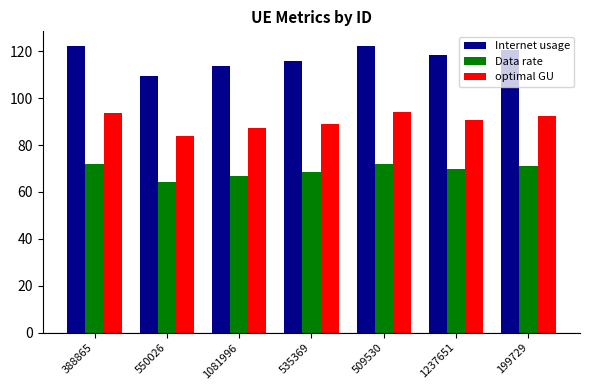

At 388865, list the series in order from largest to smallest.

Internet usage, optimal GU, Data rate